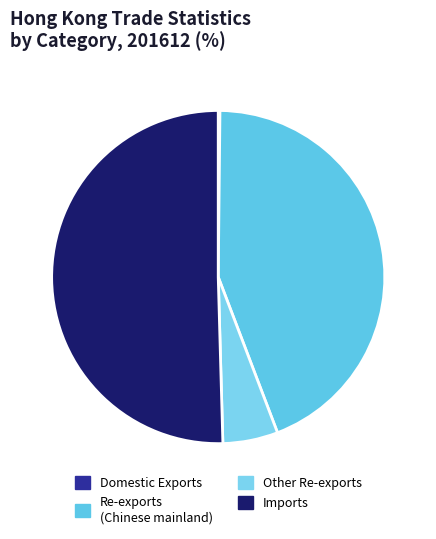

How many segments does this pie chart have?

4